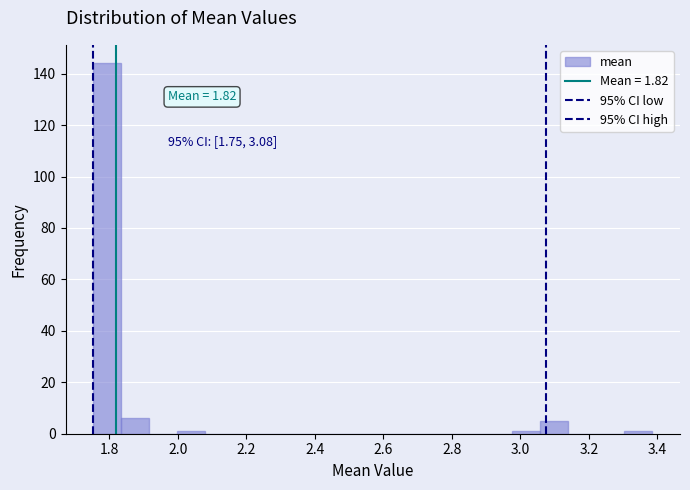

Over which range of the x-axis is the bar tallest?

1.76 to 1.84